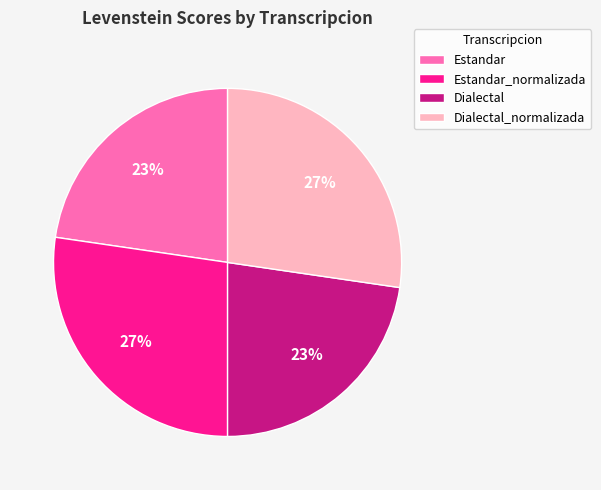

Count the number of slices in the pie.

4